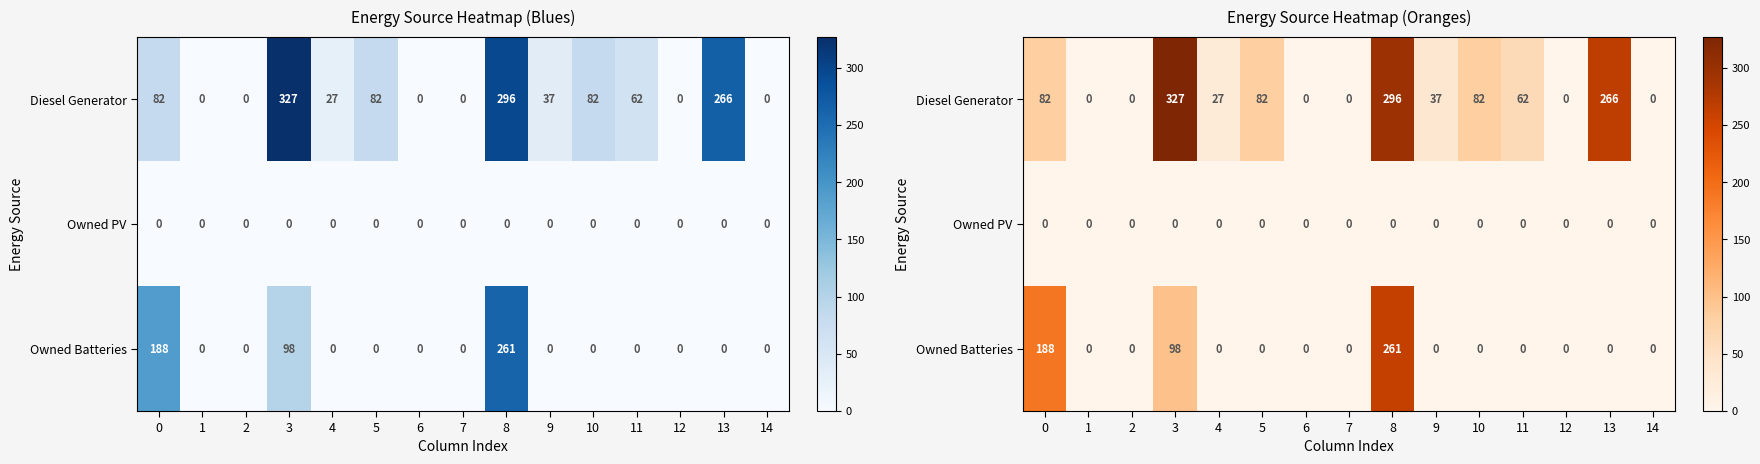

What is the maximum value for Diesel Generator?

327